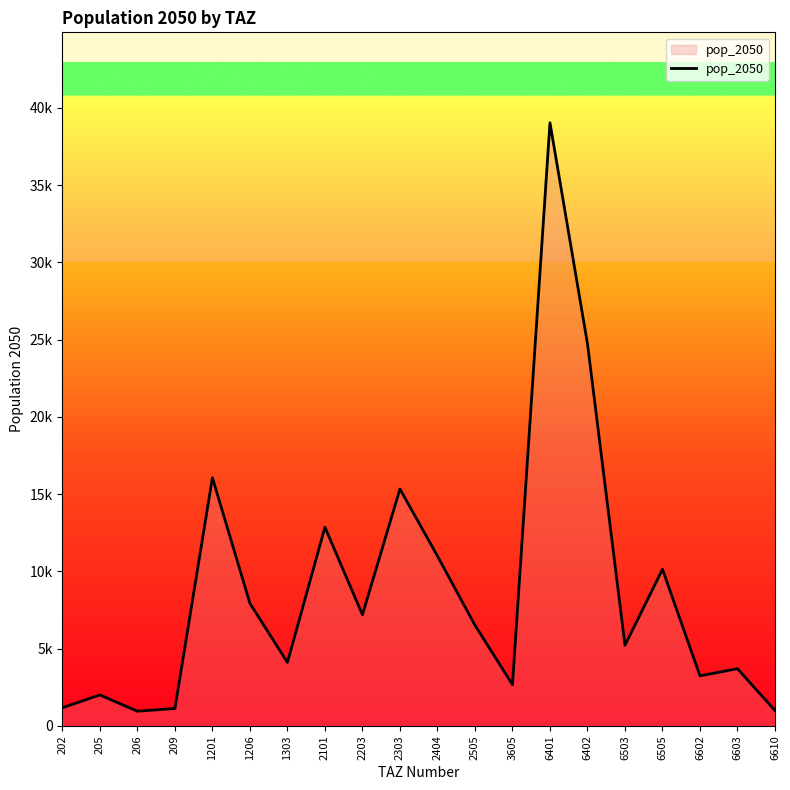

Is this an area chart (filled region under the line)?

Yes